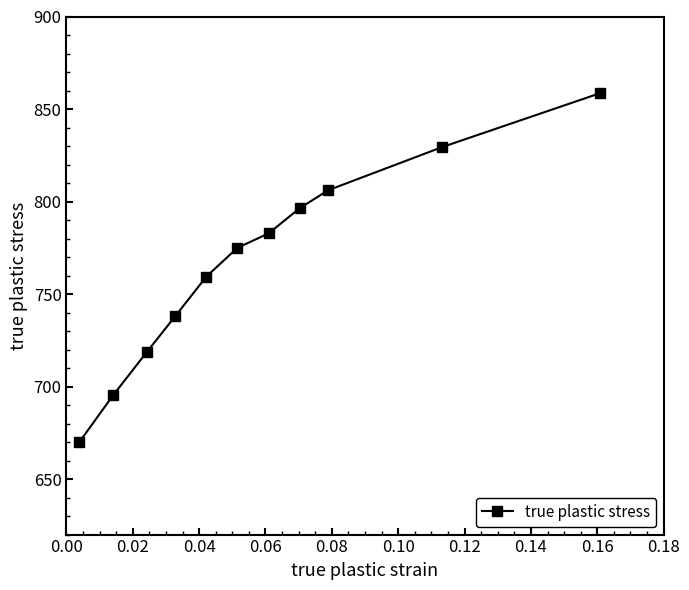

What is the greatest value displayed?

858.6